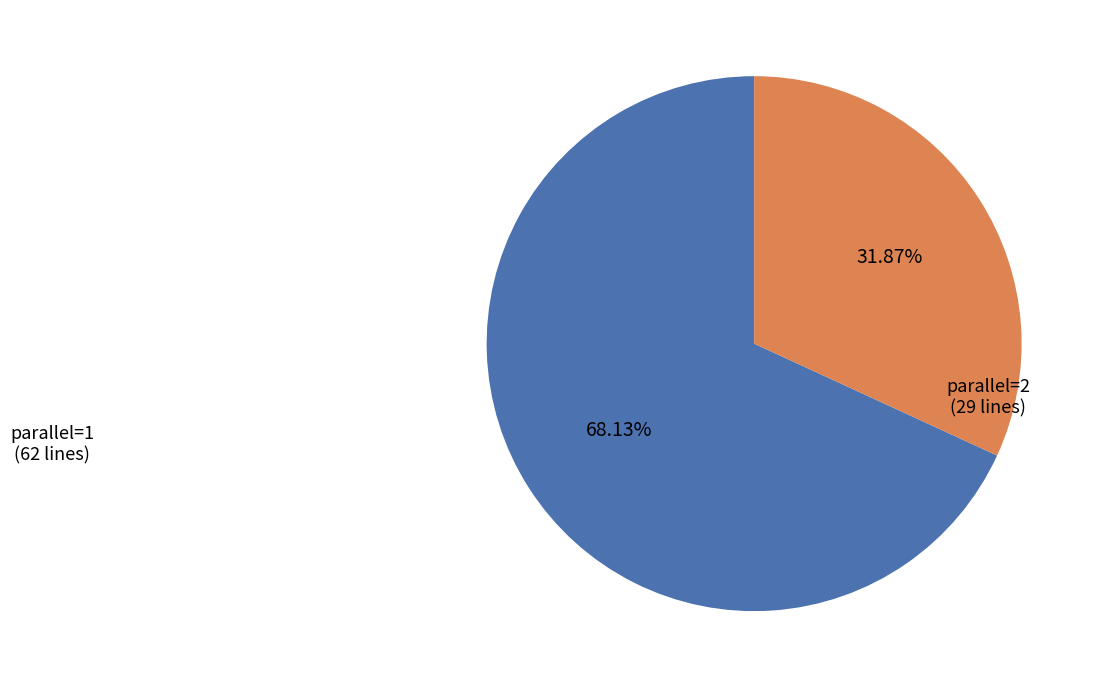

The parallel=1 slice represents 68% of the pie. True or false?

True